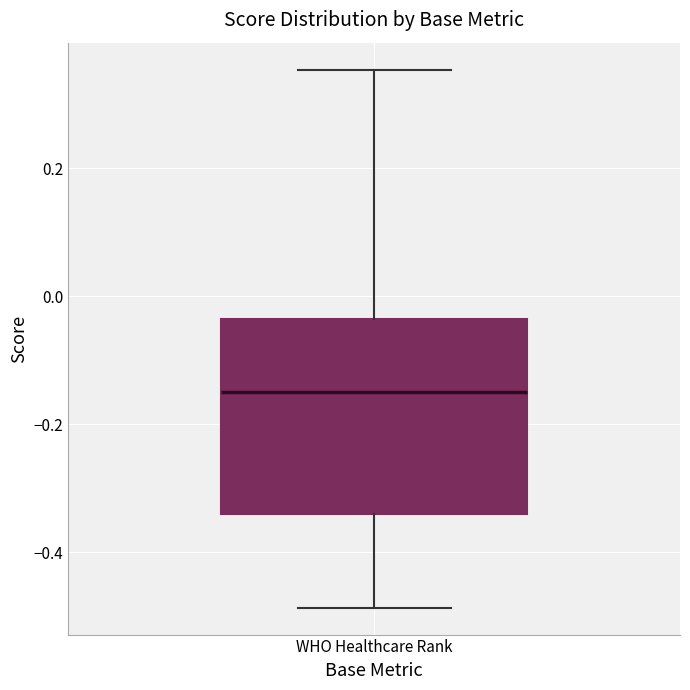

Read this box plot against the y-axis: the position of the median line, the range covered by the box, and the ends of both whiskers. The values are not printed on the chart, so give them approximately, as read against the axis.

median -0.16, box -0.34 to -0.04, whiskers -0.48 to 0.36